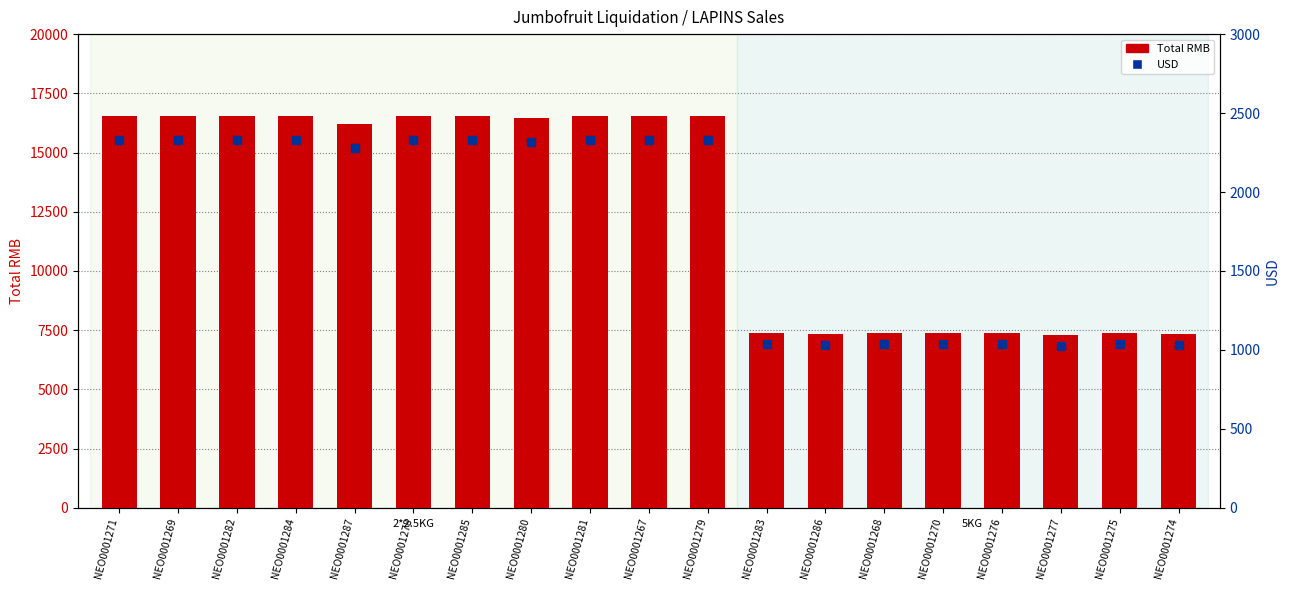

At how many categories does at least one series exceed 11338?

11